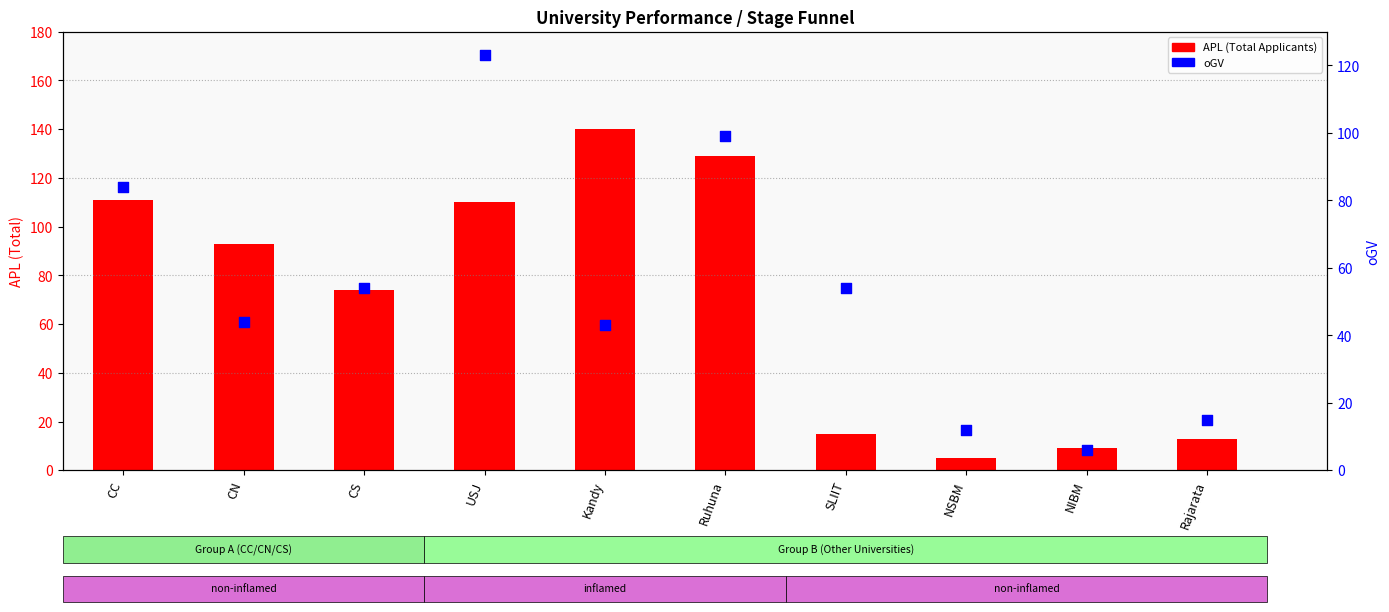

Which series reaches the minimum Y coordinate?

APL (Total Applicants)